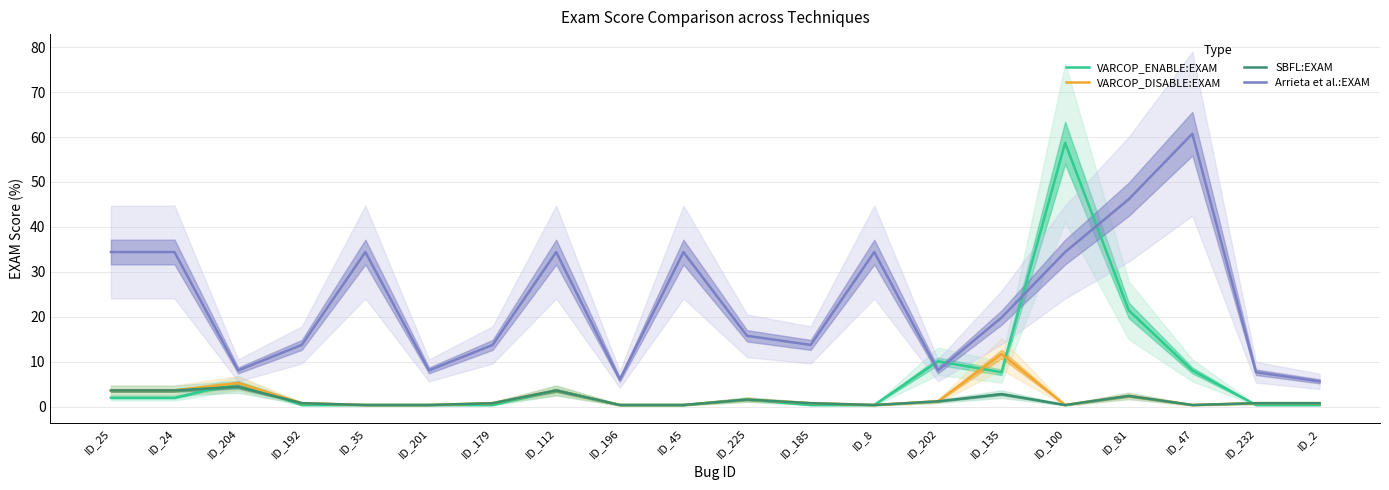

Reading right to left, extract all data points from this chart.

VARCOP_ENABLE:EXAM: ID_2=0.4	ID_232=0.4	ID_47=8.1	ID_81=21.5	ID_100=58.7	ID_135=7.7	ID_202=10.1	ID_8=0.4	ID_185=0.4	ID_225=1.6	ID_45=0.4	ID_196=0.4	ID_112=3.6	ID_179=0.4	ID_201=0.4	ID_35=0.4	ID_192=0.4	ID_204=5.3	ID_24=2.0	ID_25=2.0
VARCOP_DISABLE:EXAM: ID_2=0.8	ID_232=0.8	ID_47=0.4	ID_81=2.4	ID_100=0.4	ID_135=11.7	ID_202=1.2	ID_8=0.4	ID_185=0.8	ID_225=1.6	ID_45=0.4	ID_196=0.4	ID_112=3.6	ID_179=0.8	ID_201=0.4	ID_35=0.4	ID_192=0.8	ID_204=5.3	ID_24=3.6	ID_25=3.6
SBFL:EXAM: ID_2=0.8	ID_232=0.8	ID_47=0.4	ID_81=2.4	ID_100=0.4	ID_135=2.8	ID_202=1.2	ID_8=0.4	ID_185=0.8	ID_225=1.6	ID_45=0.4	ID_196=0.4	ID_112=3.6	ID_179=0.8	ID_201=0.4	ID_35=0.4	ID_192=0.8	ID_204=4.5	ID_24=3.6	ID_25=3.6
Arrieta et al.:EXAM: ID_2=5.7	ID_232=7.7	ID_47=60.7	ID_81=46.2	ID_100=34.4	ID_135=19.8	ID_202=8.1	ID_8=34.4	ID_185=13.8	ID_225=15.8	ID_45=34.4	ID_196=6.1	ID_112=34.4	ID_179=13.8	ID_201=8.1	ID_35=34.4	ID_192=13.8	ID_204=8.1	ID_24=34.4	ID_25=34.4